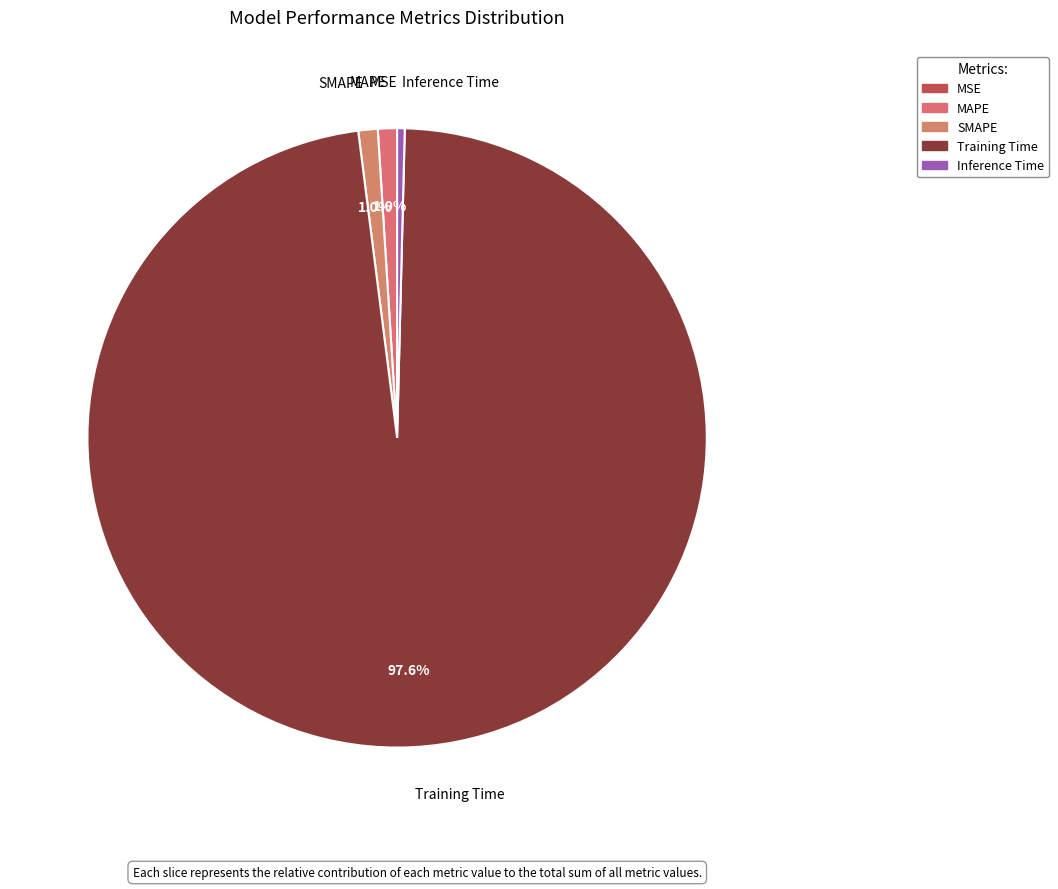

What percentage is NOT represented by SMAPE?

99.0%